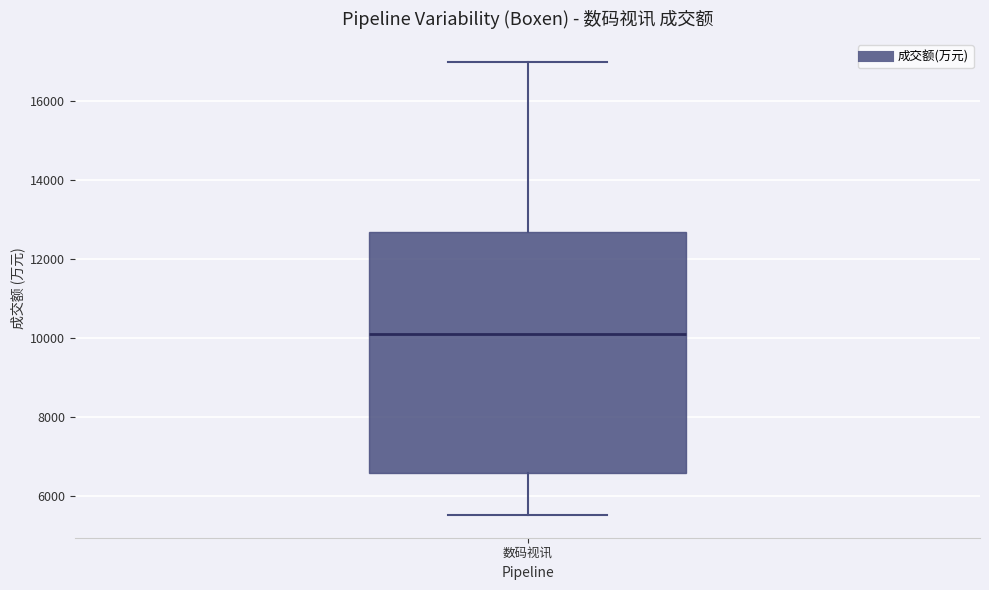

Read this box plot against the y-axis: the position of the median line, the range covered by the box, and the ends of both whiskers. The values are not printed on the chart, so give them approximately, as read against the axis.

median 10000, box 6600 to 12600, whiskers 5600 to 17000